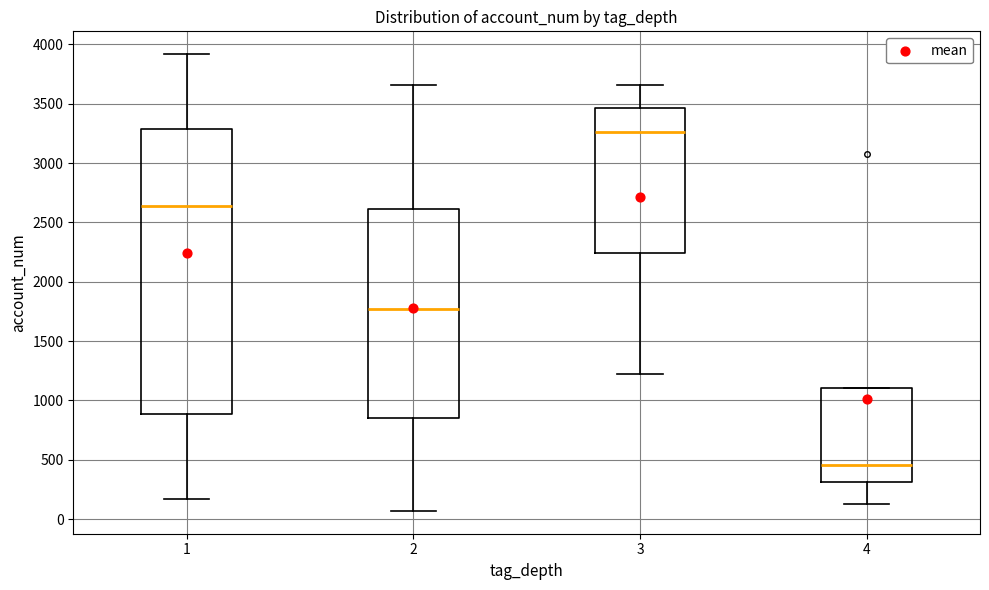

Reading left to right, read every box against the y-axis: the position of its median line, the range the box covers, and the ends of its whiskers. The values are not printed on the chart, so give them approximately, as read against the axis.

1: median 2650, box 900 to 3300, whiskers 150 to 3900
2: median 1750, box 850 to 2600, whiskers 50 to 3650
3: median 3250, box 2250 to 3450, whiskers 1200 to 3650
4: median 450, box 300 to 1100, whiskers 100 to 1100